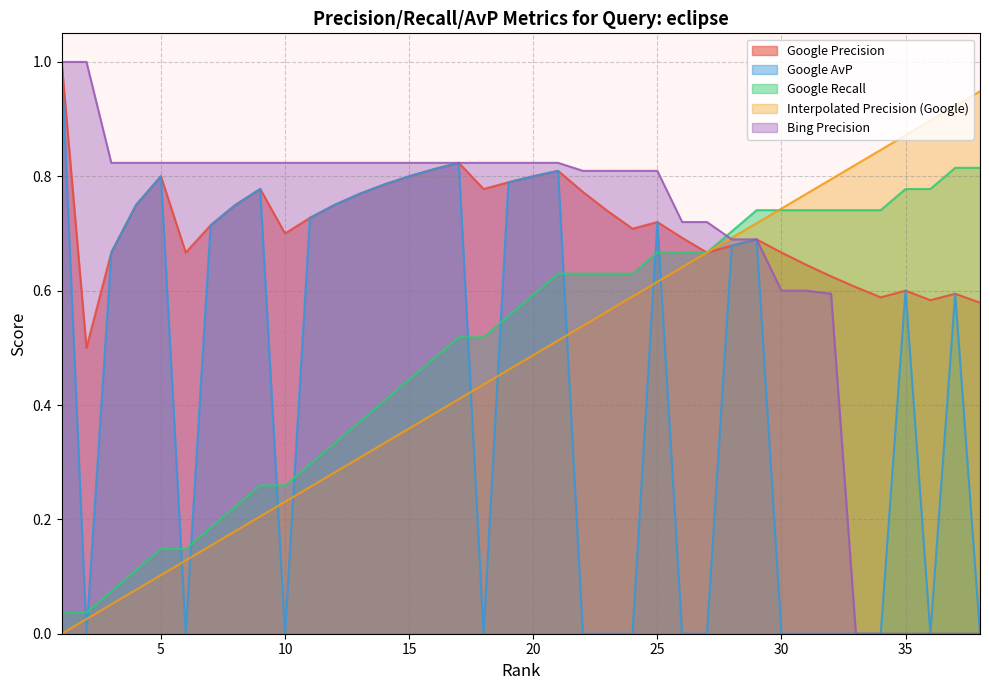

Reading right to left, extract all data points from this chart.

Google Precision: 0.6	0.6	0.6	0.6	0.6	0.6	0.6	0.6	0.7	0.7	0.7	0.7	0.7	0.7	0.7	0.7	0.8	0.8	0.8	0.8	0.8	0.8	0.8	0.8	0.8	0.8	0.8	0.7	0.7	0.8	0.8	0.7	0.7	0.8	0.8	0.7	0.5	1.0
Google AvP: 0.0	0.6	0.0	0.6	0.0	0.0	0.0	0.0	0.0	0.7	0.7	0.0	0.0	0.7	0.0	0.0	0.0	0.8	0.8	0.8	0.0	0.8	0.8	0.8	0.8	0.8	0.8	0.7	0.0	0.8	0.8	0.7	0.0	0.8	0.8	0.7	0.0	1.0
Google Recall: 0.8	0.8	0.8	0.8	0.7	0.7	0.7	0.7	0.7	0.7	0.7	0.7	0.7	0.7	0.6	0.6	0.6	0.6	0.6	0.6	0.5	0.5	0.5	0.4	0.4	0.4	0.3	0.3	0.3	0.3	0.2	0.2	0.1	0.1	0.1	0.1	0.0	0.0
Interpolated Precision (Google): 0.9	0.9	0.9	0.9	0.8	0.8	0.8	0.8	0.7	0.7	0.7	0.7	0.6	0.6	0.6	0.6	0.5	0.5	0.5	0.5	0.4	0.4	0.4	0.4	0.3	0.3	0.3	0.3	0.2	0.2	0.2	0.2	0.1	0.1	0.1	0.1	0.0	0.0
Bing Precision: 0.0	0.0	0.0	0.0	0.0	0.0	0.6	0.6	0.6	0.7	0.7	0.7	0.7	0.8	0.8	0.8	0.8	0.8	0.8	0.8	0.8	0.8	0.8	0.8	0.8	0.8	0.8	0.8	0.8	0.8	0.8	0.8	0.8	0.8	0.8	0.8	1.0	1.0